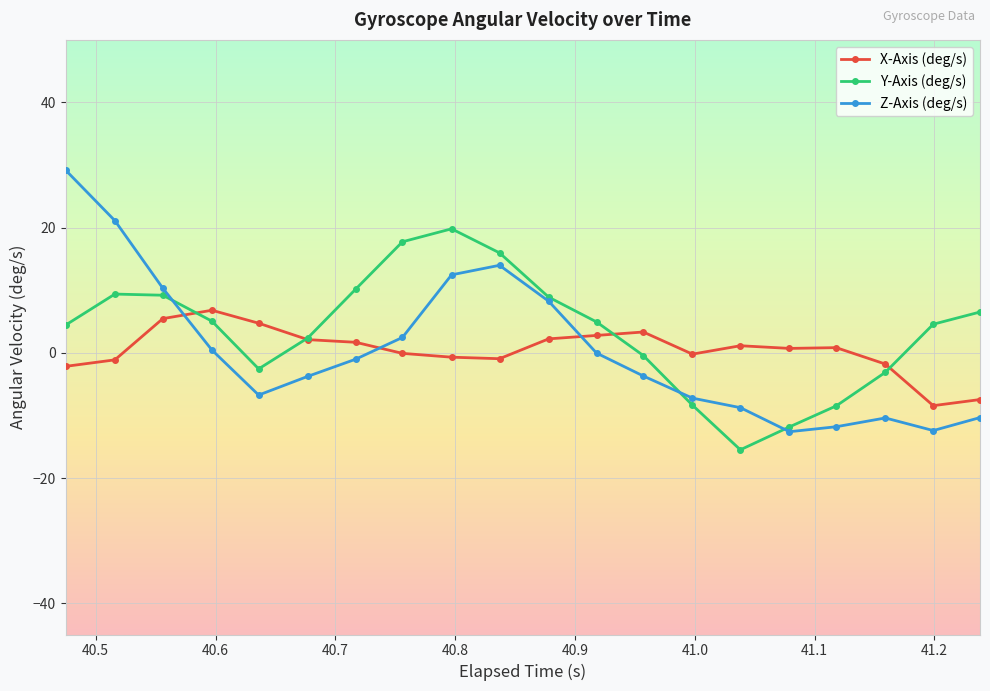

Which series has the widest spread of values?

Z-Axis (deg/s)